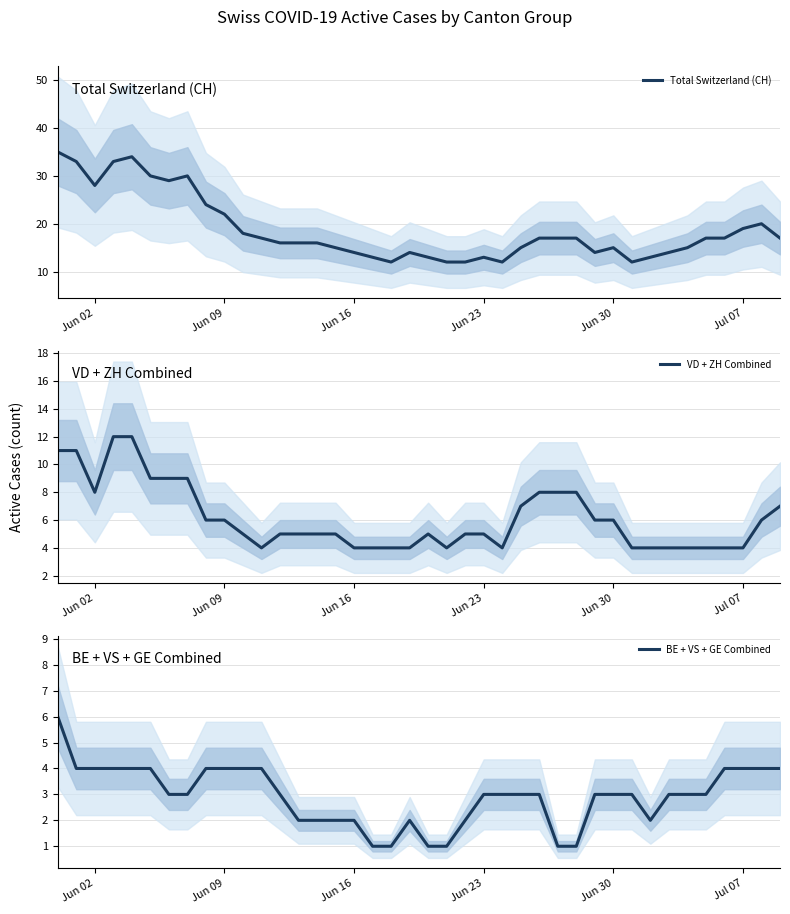

Is this an area chart (filled region under the line)?

No